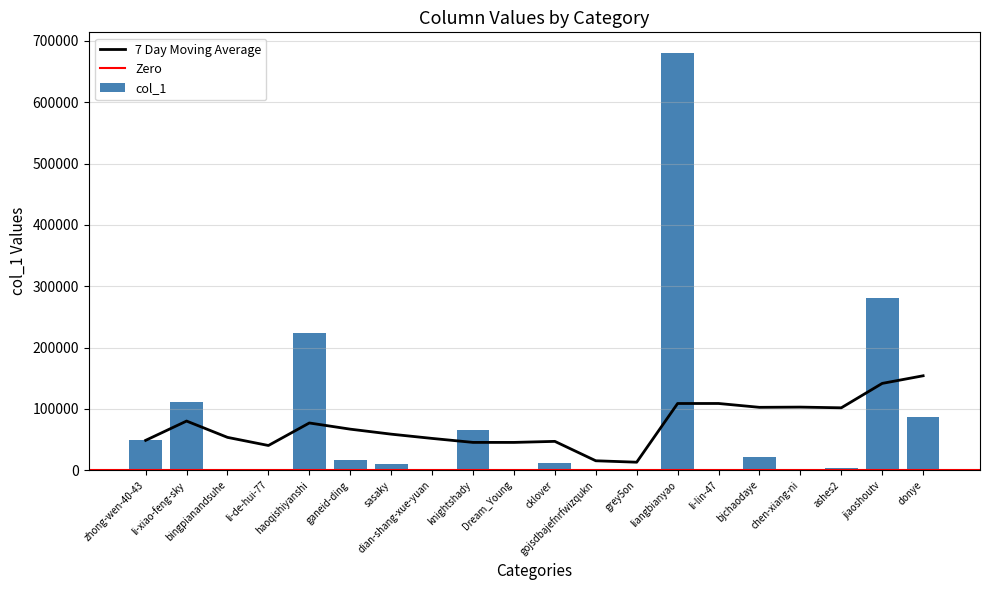

Between liangbianyao and dian-shang-xue-yuan, which is larger?

liangbianyao